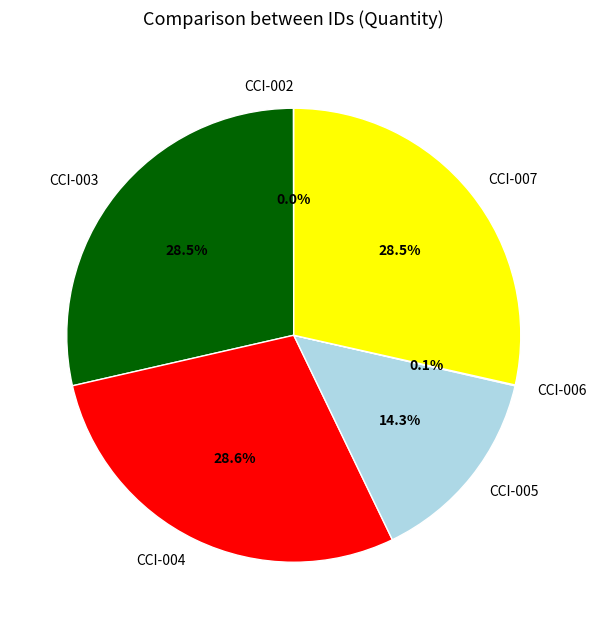

Does any single category account for the majority?

No